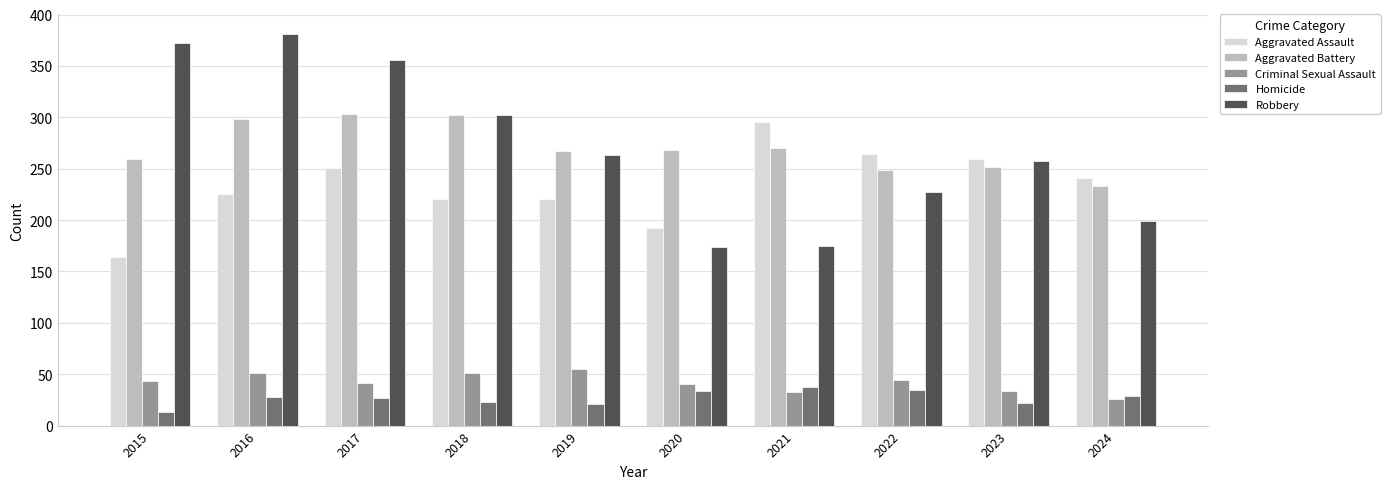

Which category has the lowest value in the Homicide series?

2015